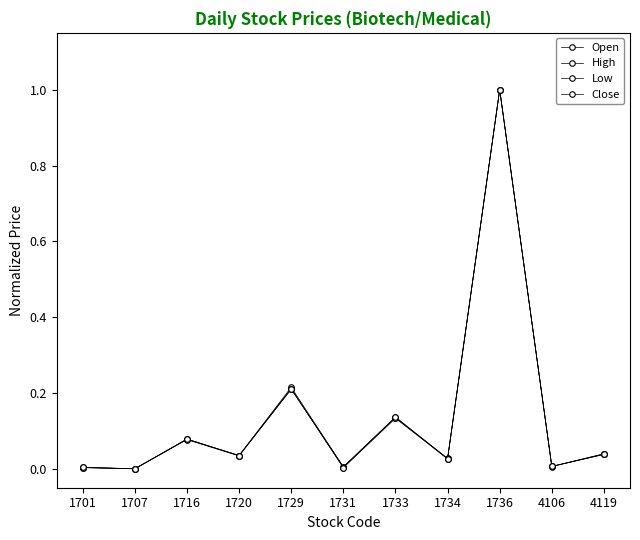

How many data points does each series have?

11